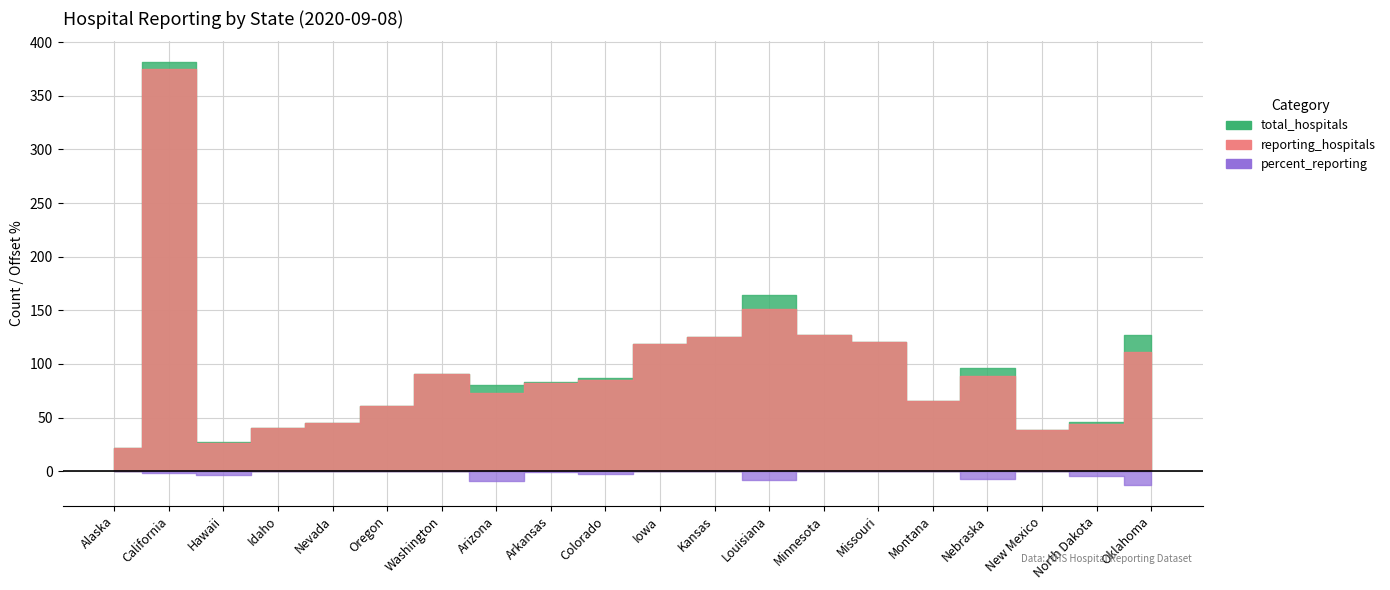

The percent_reporting series shows 96.3 at Hawaii. True or false?

True